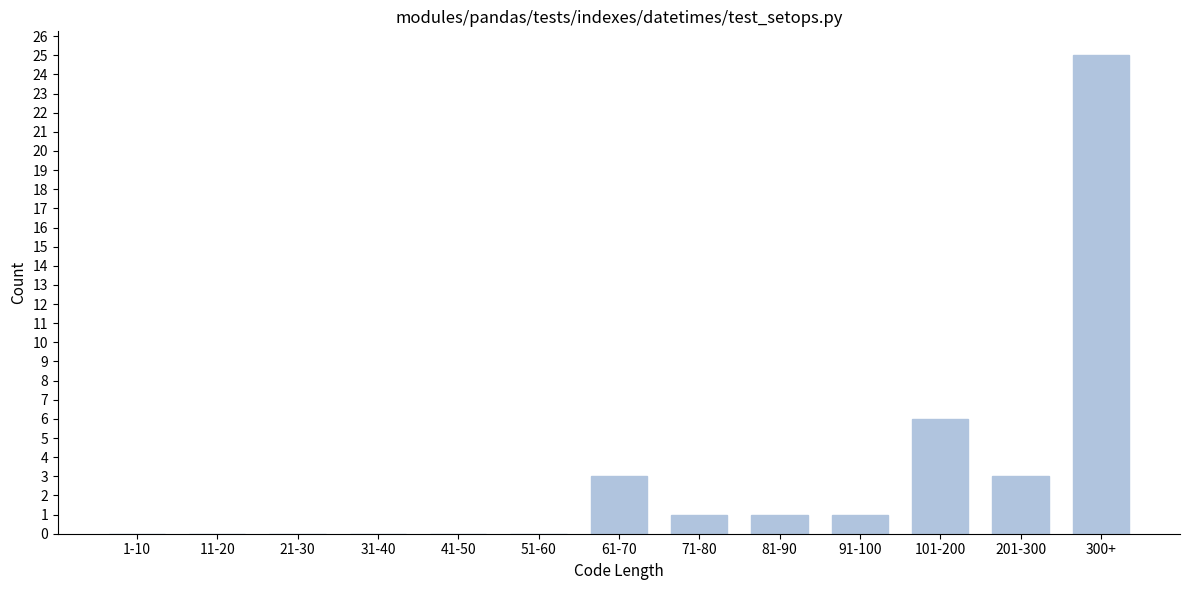

Reading left to right, transcribe all the data shown in this chart.

1-10=0	11-20=0	21-30=0	31-40=0	41-50=0	51-60=0	61-70=3	71-80=1	81-90=1	91-100=1	101-200=6	201-300=3	300+=25